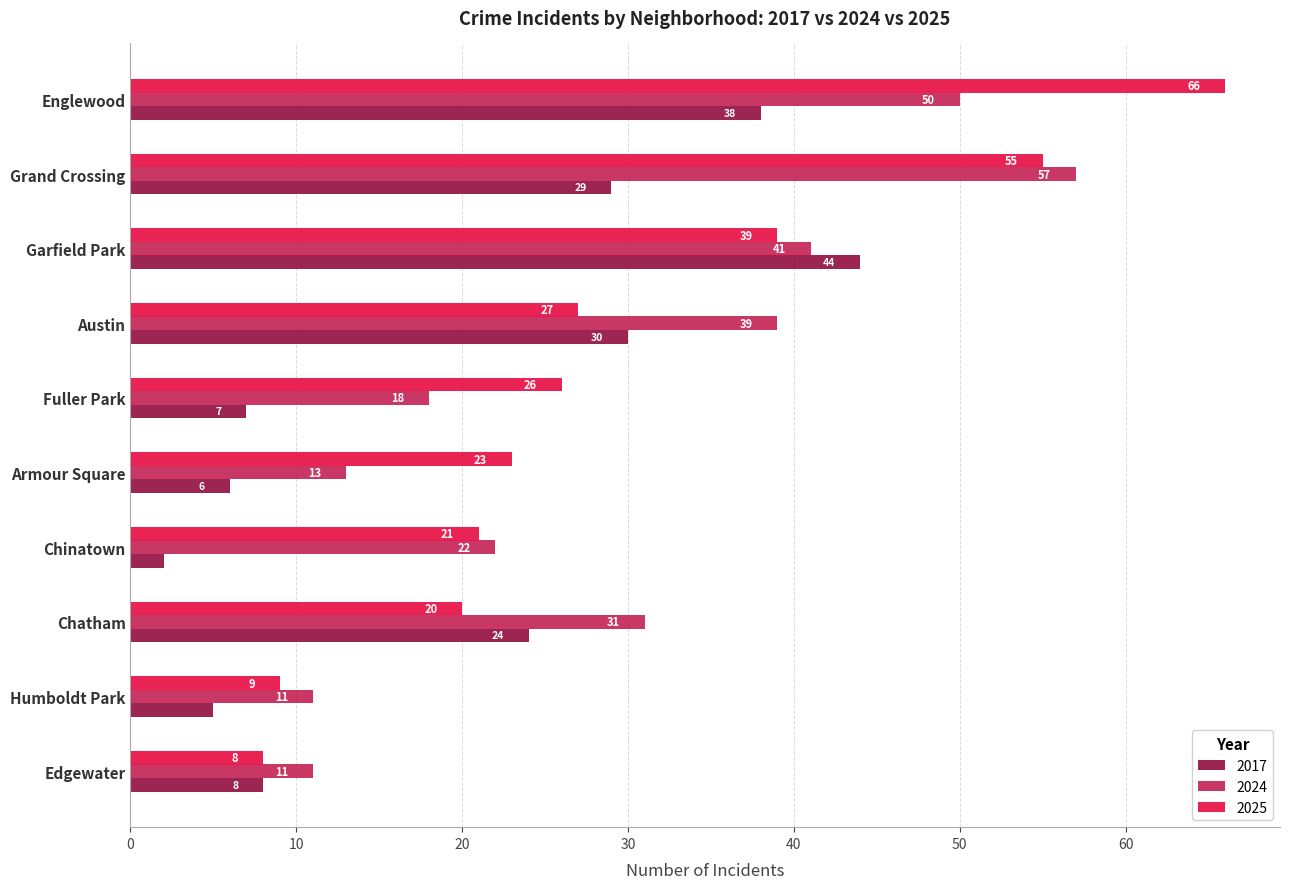

How many data points does each series have?

10